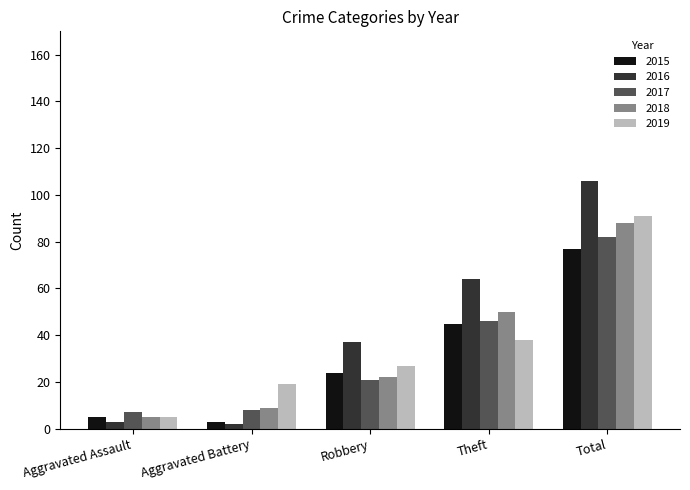

Where is 2018 nearest to the value 46?

Theft